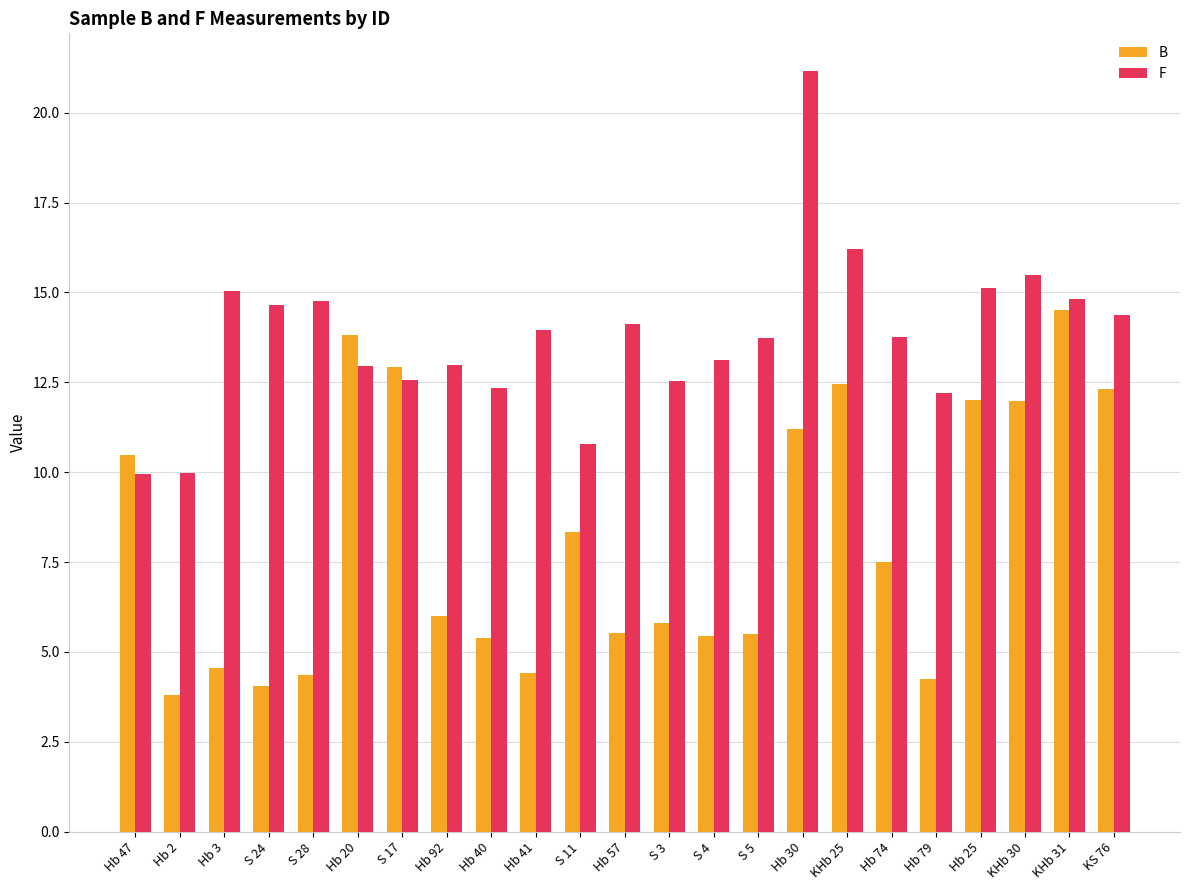

The value of F at Hb 30 is 5.9. True or false?

False